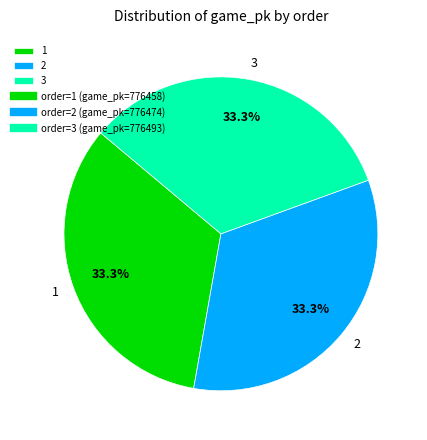

To the nearest percent, what percentage of the pie is 2?

33%